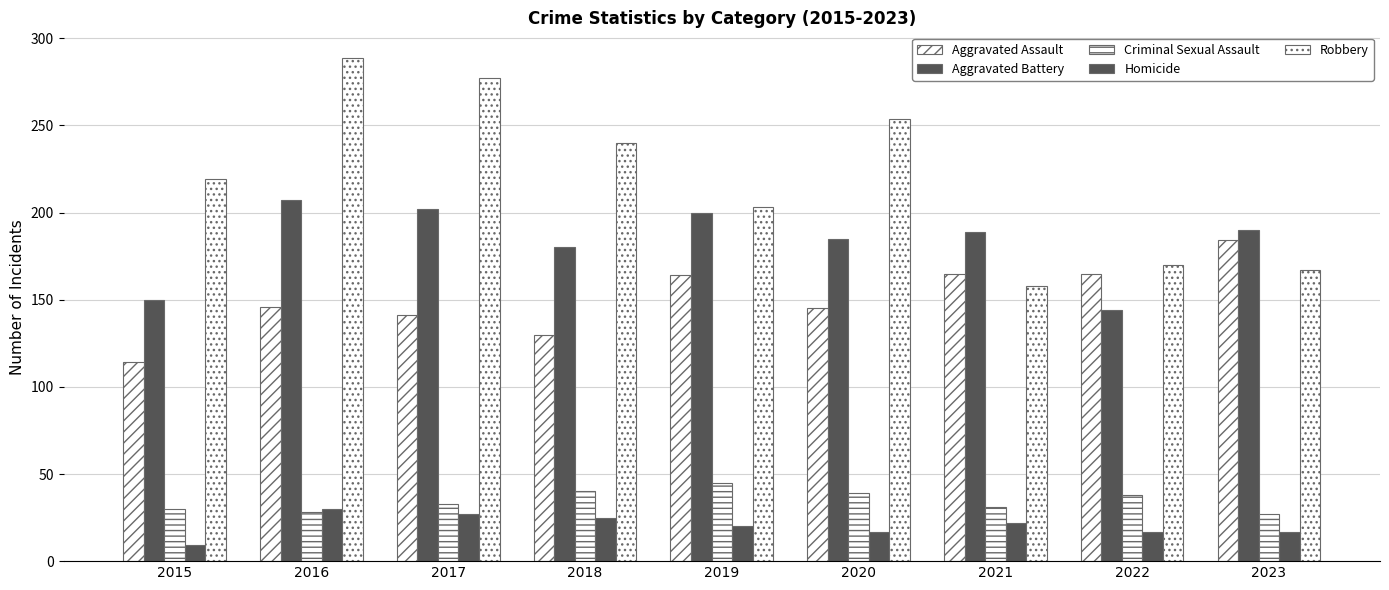

How many bars are there in total?

45